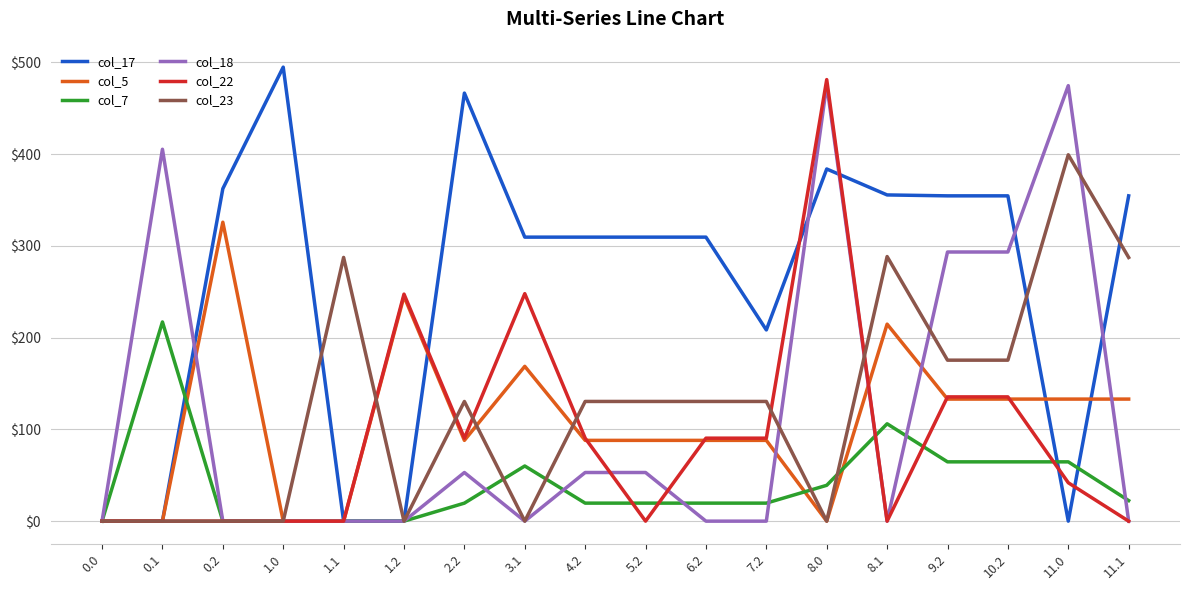

The col_18 series shows 316.6 at 0.0. True or false?

False